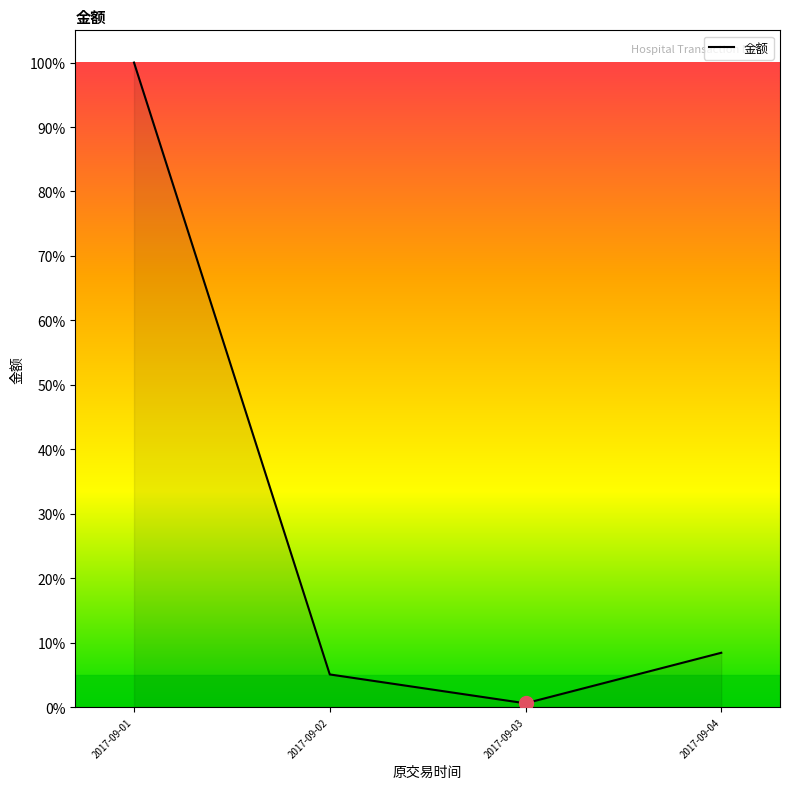

At which category does the chart reach its minimum across all series?

2017-09-03